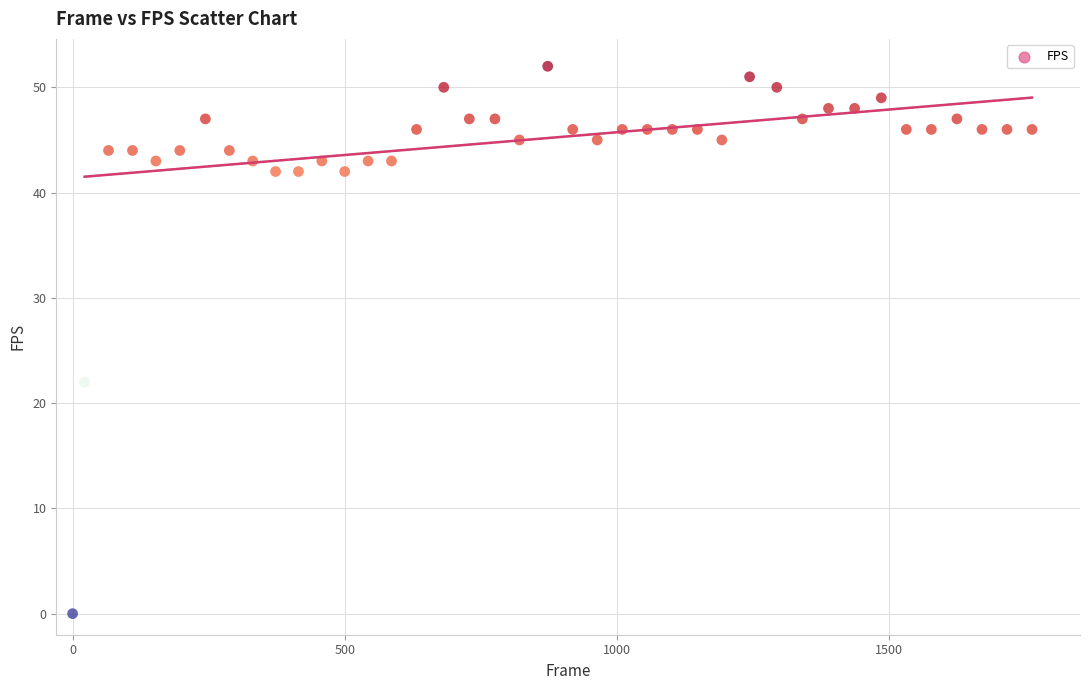

What is the range of X values (max minus min)?

1763